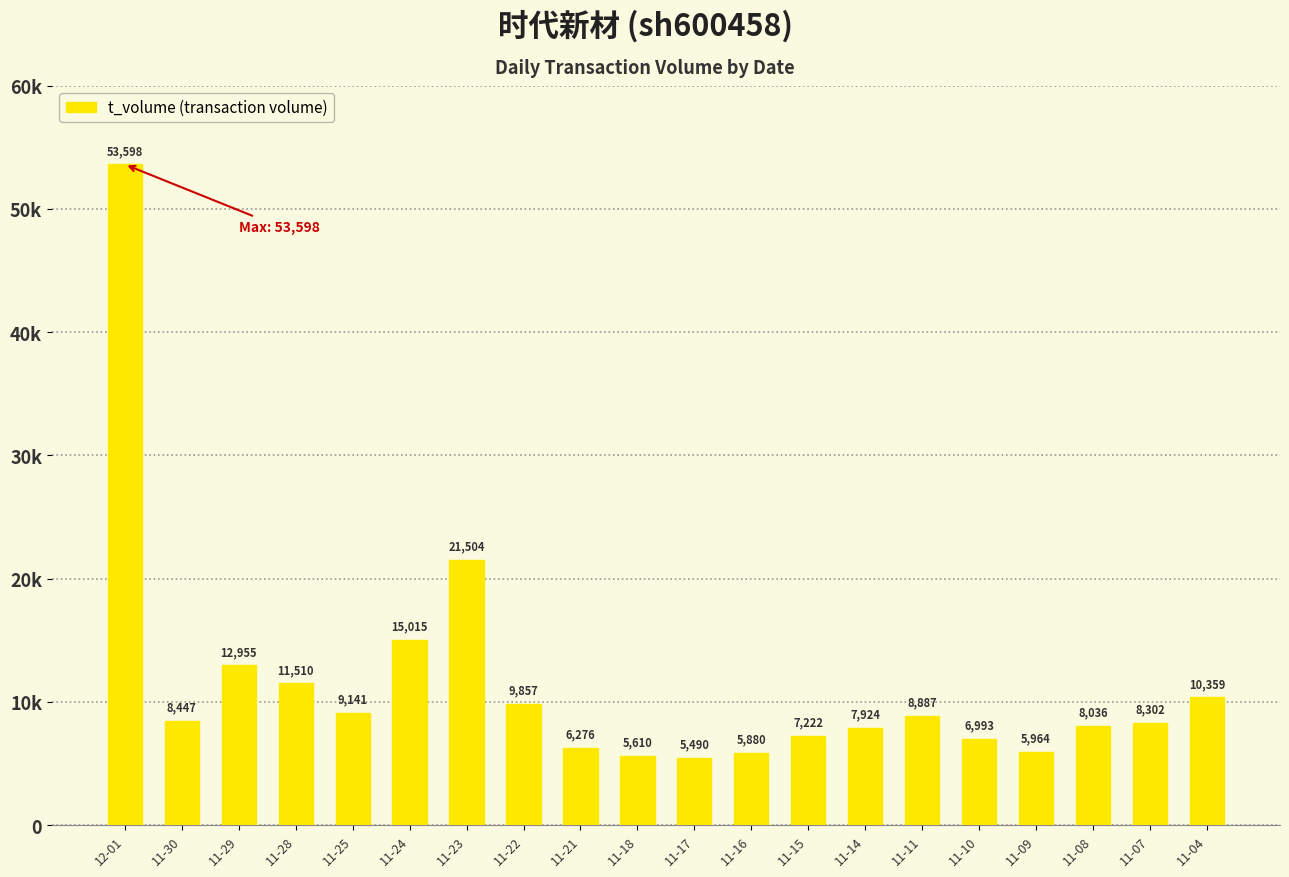

Does the chart contain any negative values?

No